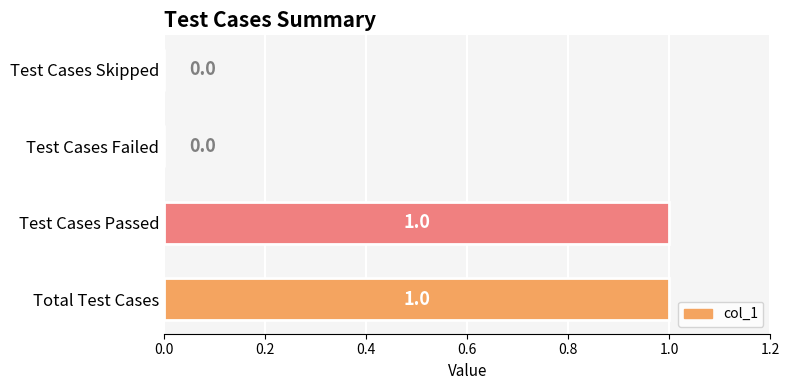

Are the bars grouped side by side (vs. stacked)?

No